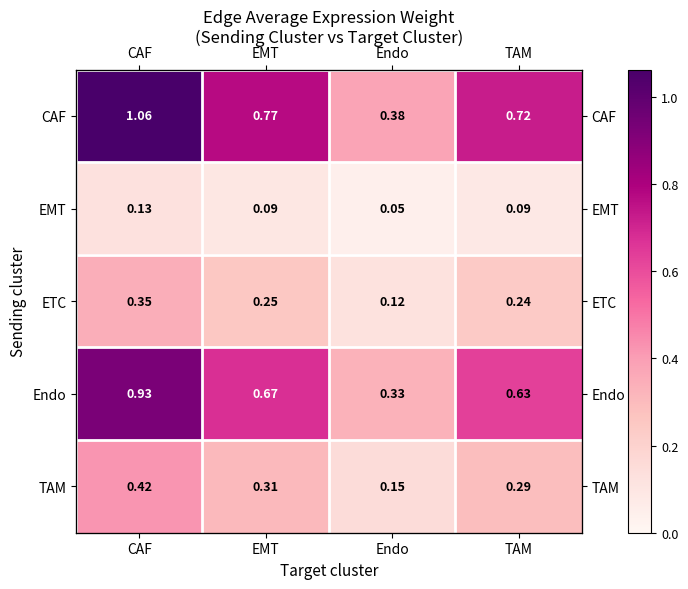

At which label does ETC reach its minimum?

Endo